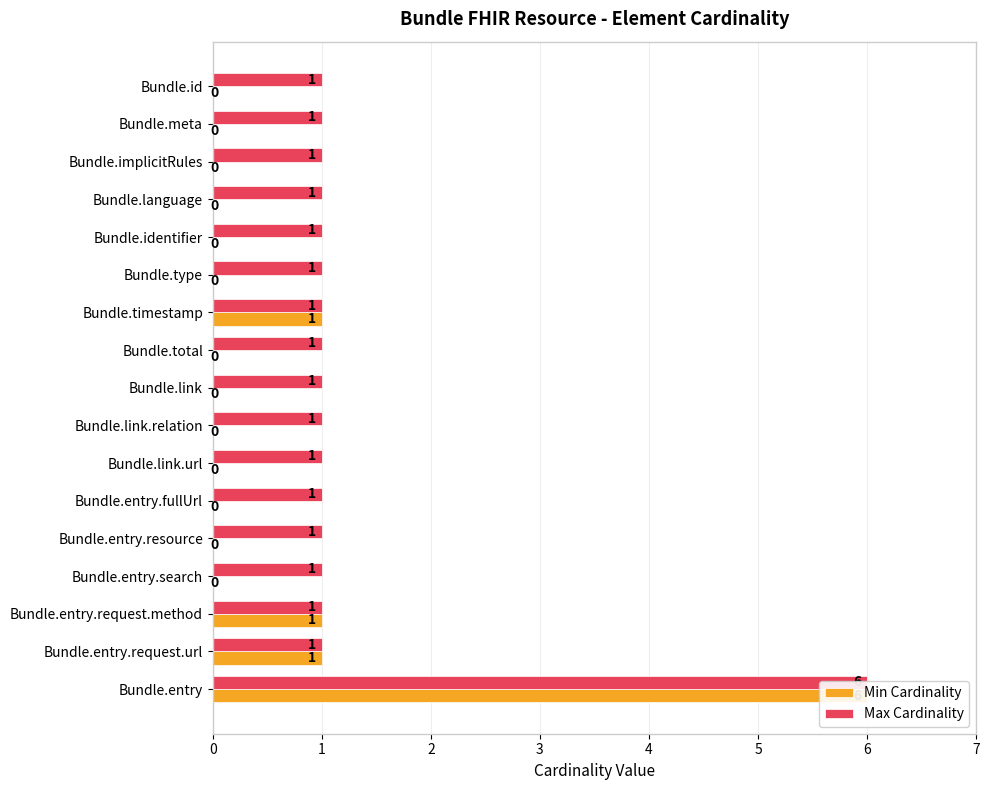

How many series are shown in this chart?

2